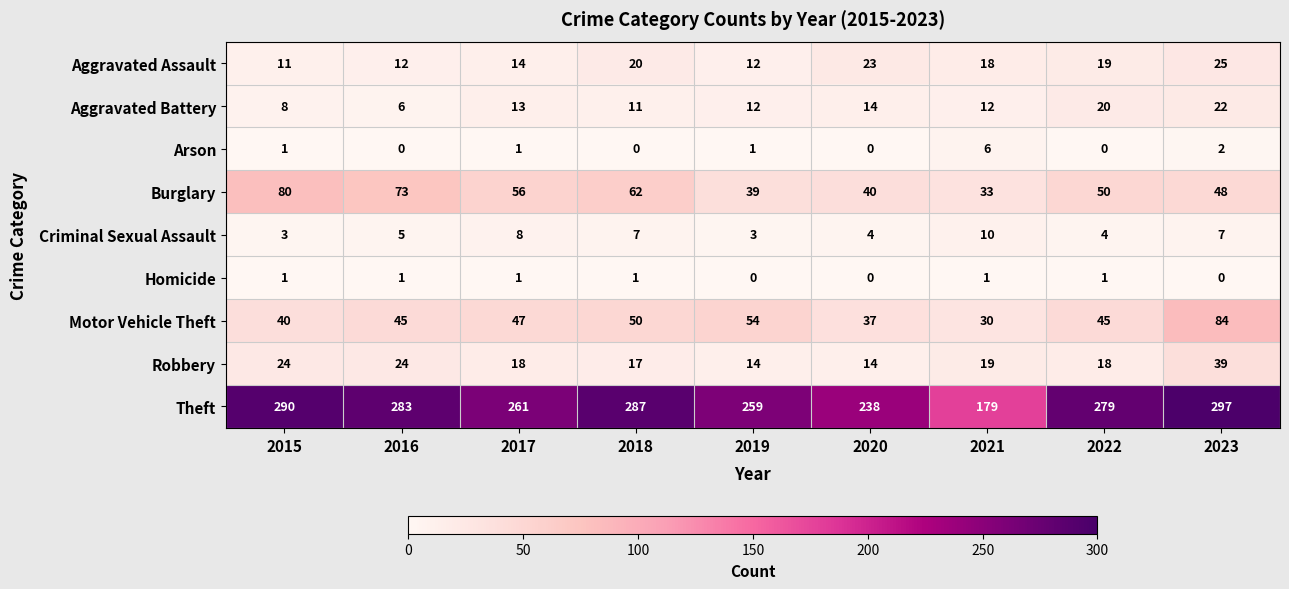

What is the difference between the Aggravated Assault values at 2018 and 2015?

9